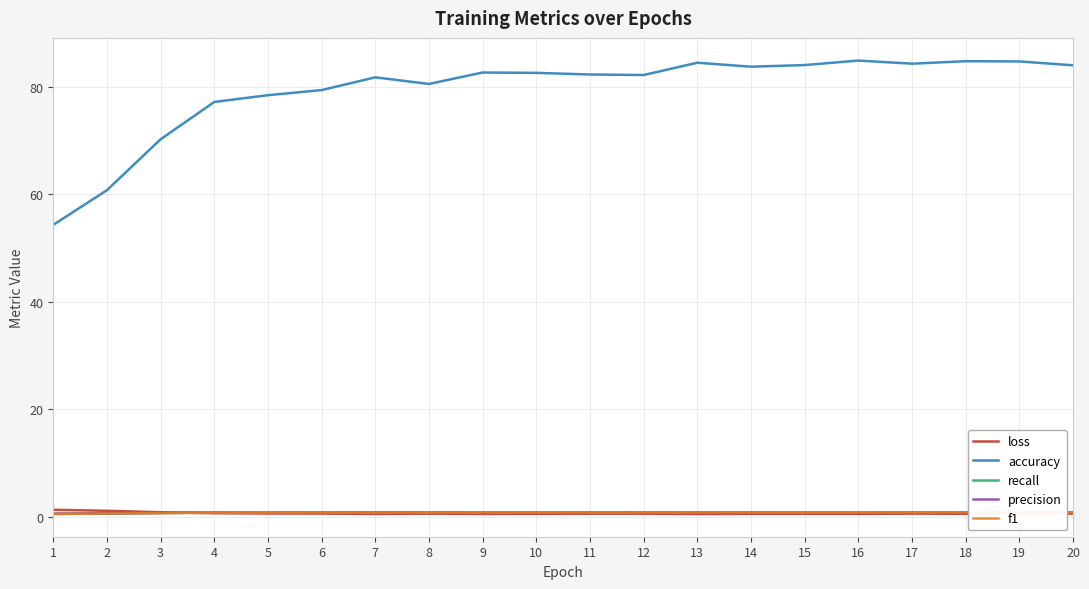

Is it true that f1 equals 0.8 at 17?

True